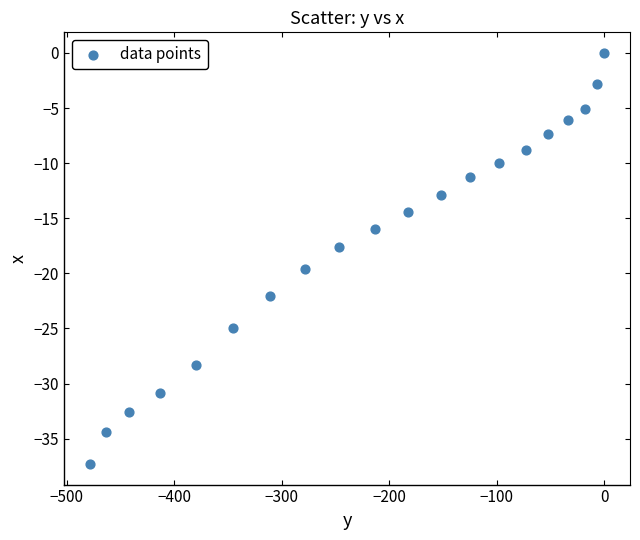

What is the range of X values (max minus min)?

478.8